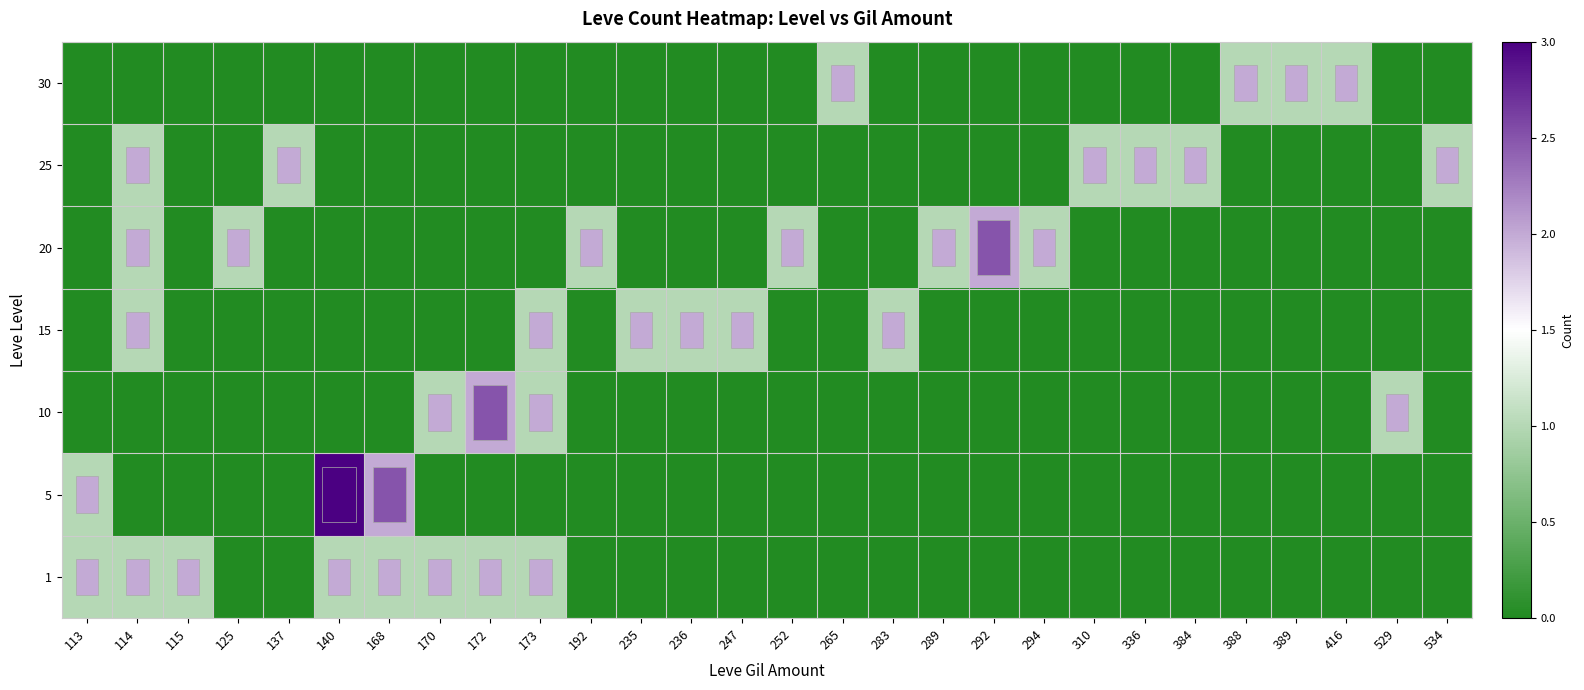

Rank the series by their maximum value, from highest to lowest.

5, 10, 20, 1, 15, 25, 30